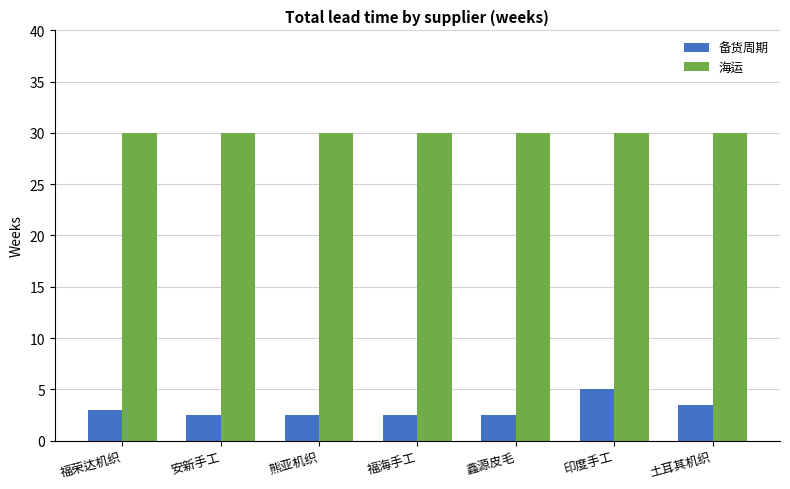

Rank the series by their maximum value, from highest to lowest.

海运, 备货周期